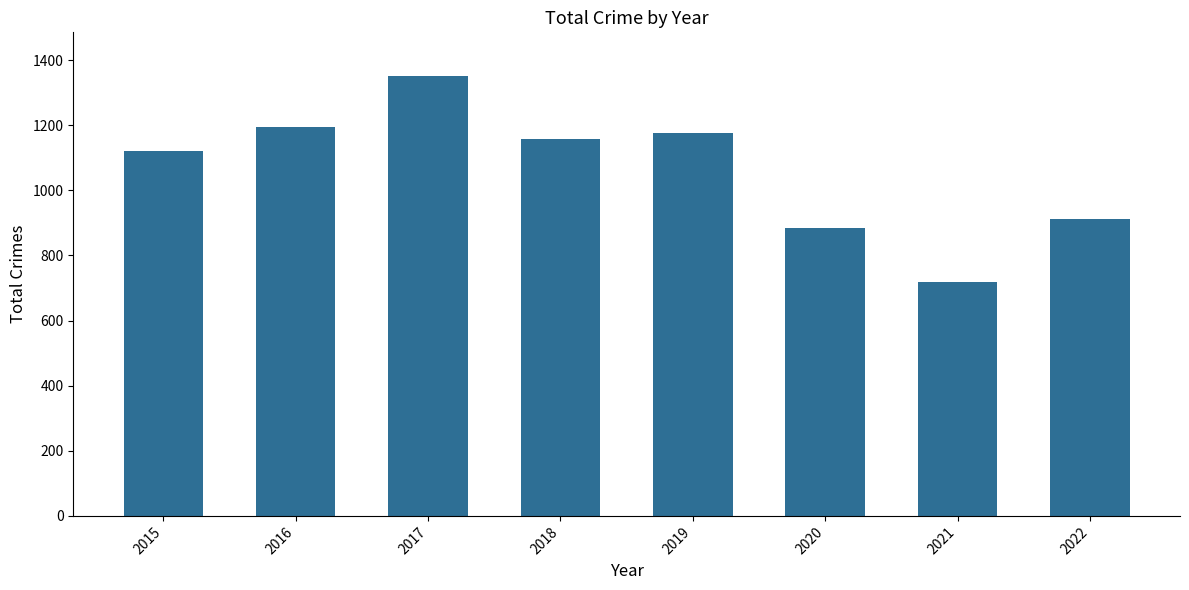

Rank the categories by value from highest to lowest.

2017, 2016, 2019, 2018, 2015, 2022, 2020, 2021